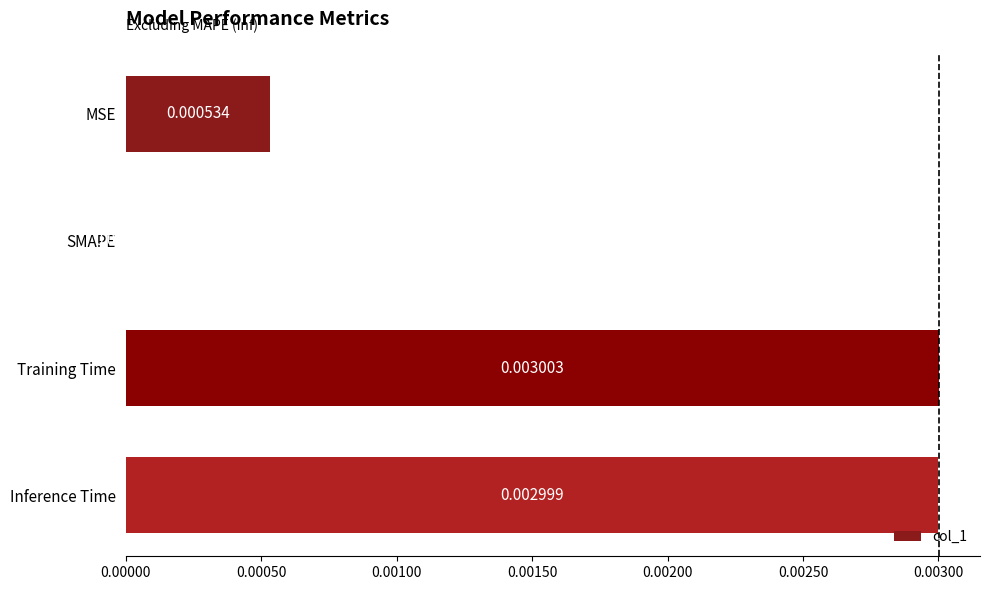

Which has a higher value, MSE or Training Time?

Training Time